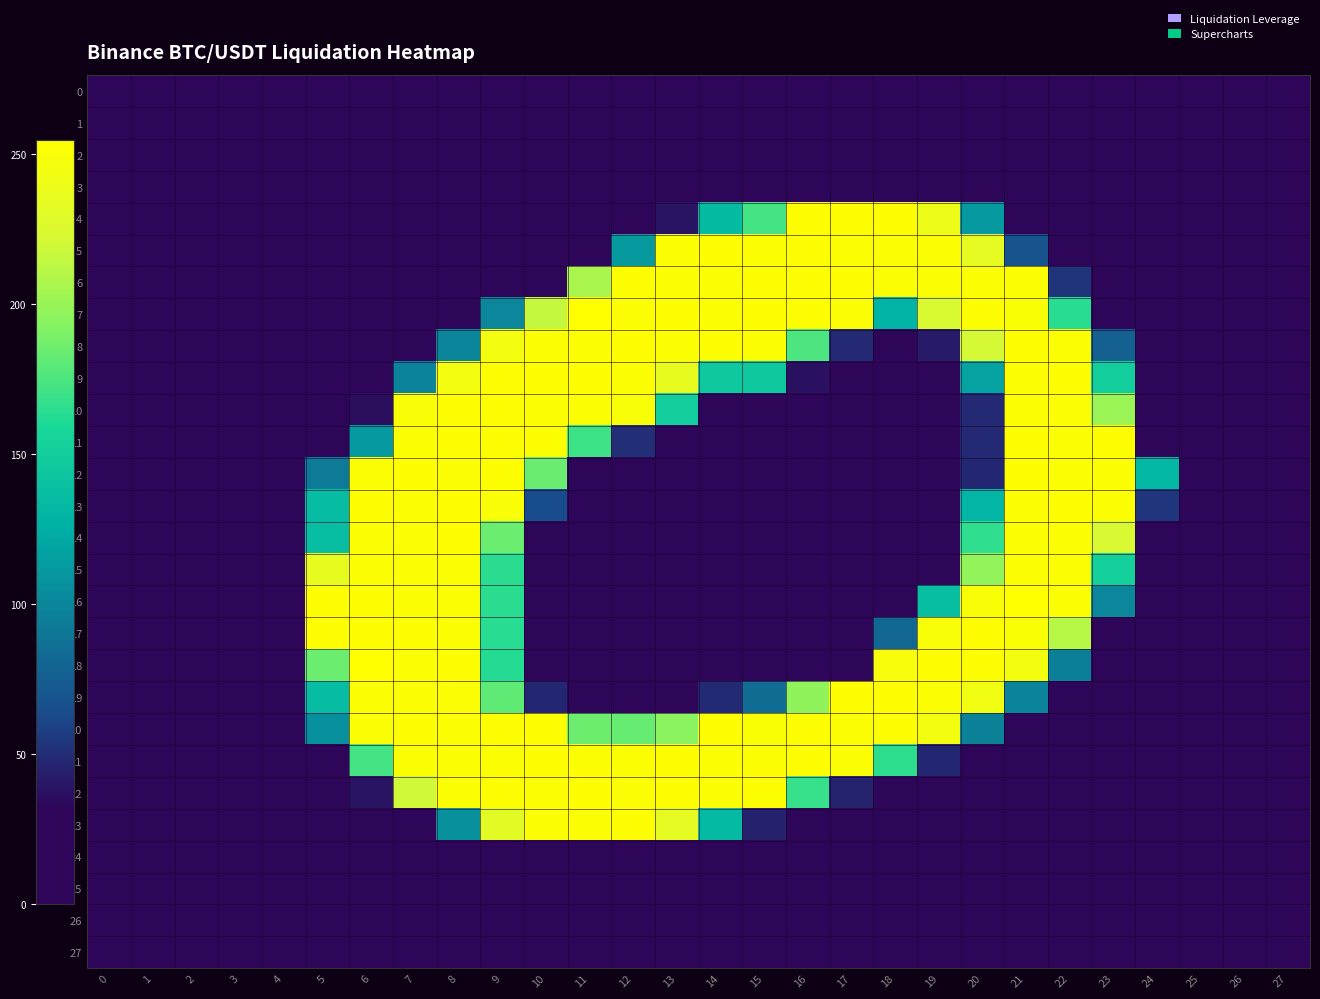

Rank the series at 0 from highest to lowest value.

15, 9, 18, 23, 21, 19, 11, 8, 12, 7, 27, 24, 2, 26, 0, 20, 25, 5, 3, 1, 16, 22, 4, 14, 6, 17, 10, 13